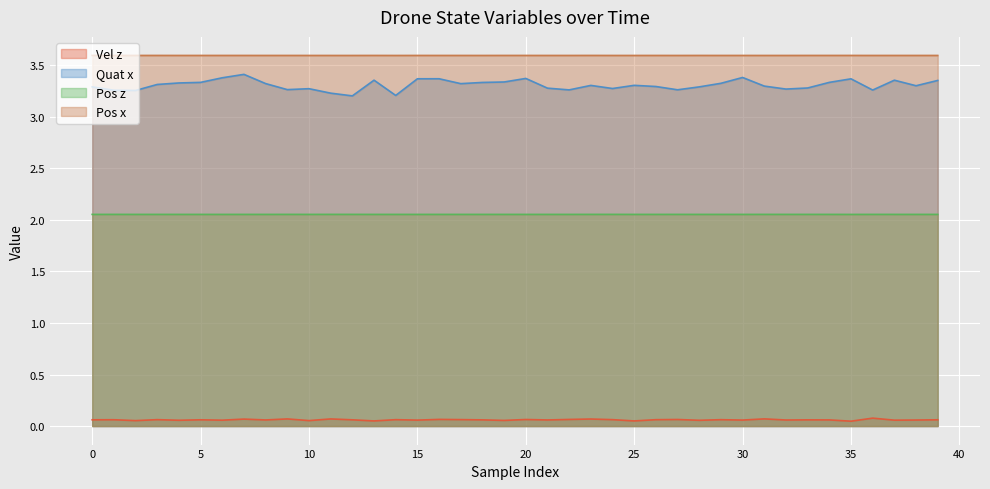

At which label does Pos x reach its minimum?

14